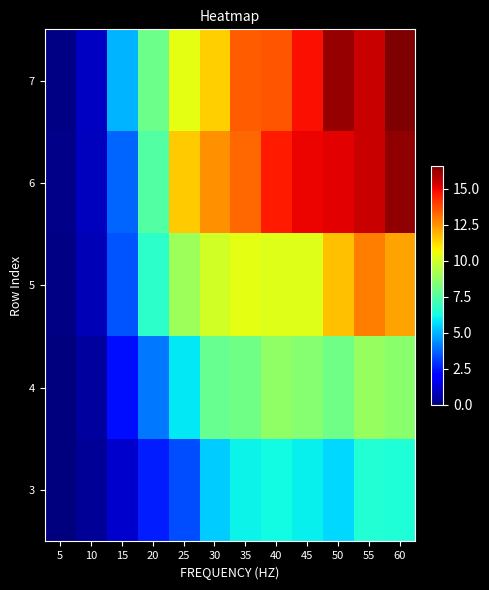

Reading right to left, list all the values displayed in this chart.

3: 60=6.5	55=6.5	50=5.6	45=6.0	40=6.2	35=6.1	30=5.4	25=3.4	20=2.6	15=1.2	10=0.4	5=0.0
4: 60=8.6	55=8.8	50=8.1	45=8.5	40=8.7	35=8.1	30=7.9	25=5.8	20=4.1	15=2.3	10=0.5	5=0.0
5: 60=12.2	55=12.9	50=11.7	45=10.2	40=10.3	35=10.4	30=10.0	25=8.9	20=6.7	15=3.4	10=0.8	5=0.1
6: 60=16.3	55=15.5	50=15.1	45=15.0	40=14.6	35=13.3	30=12.5	25=11.5	20=7.5	15=3.7	10=0.9	5=0.2
7: 60=16.6	55=15.5	50=16.2	45=14.8	40=13.6	35=13.4	30=11.4	25=10.4	20=8.0	15=5.0	10=1.0	5=0.1